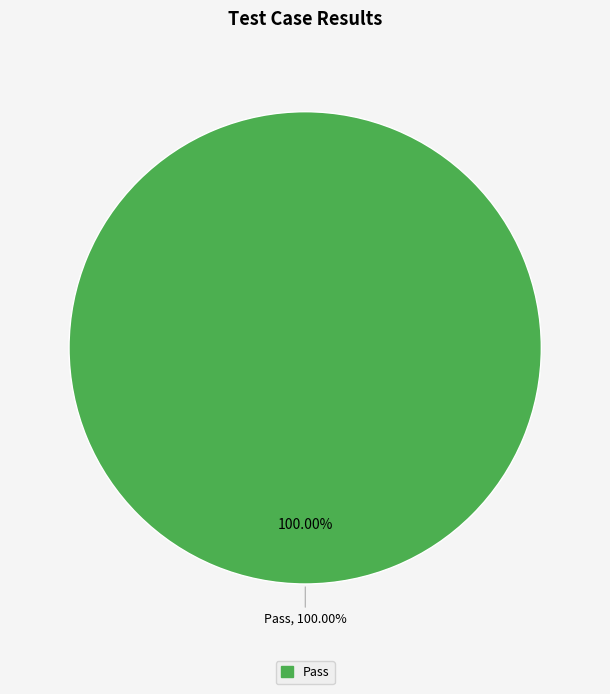

Combined, do Suspended and Pass account for over 50%?

Yes